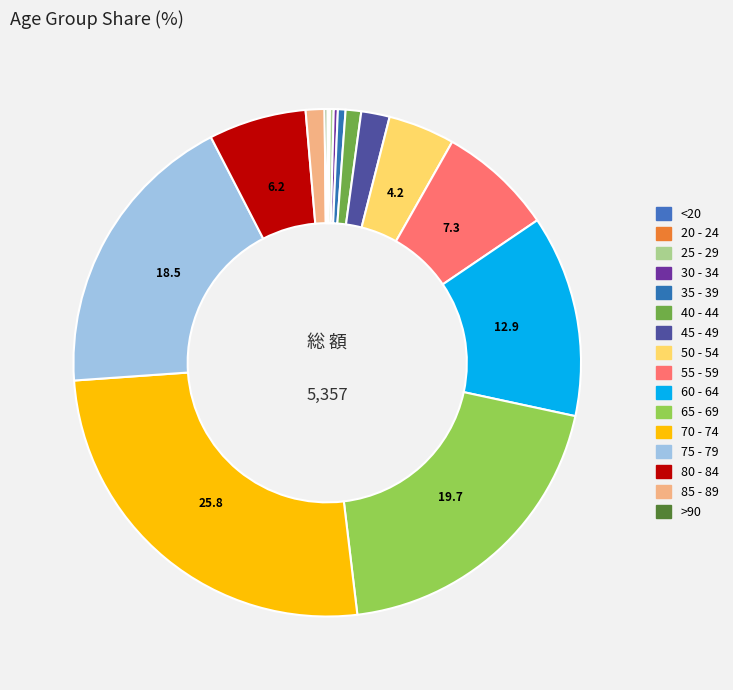

How many slices are in this pie chart?

16